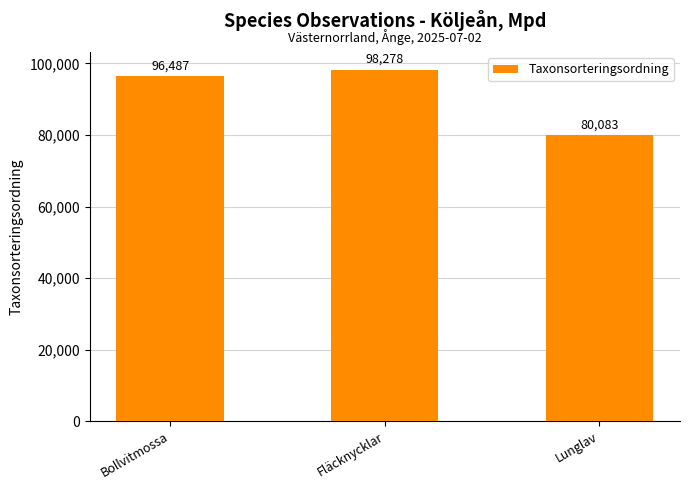

Is it true that the value at Lunglav is 119352?

False